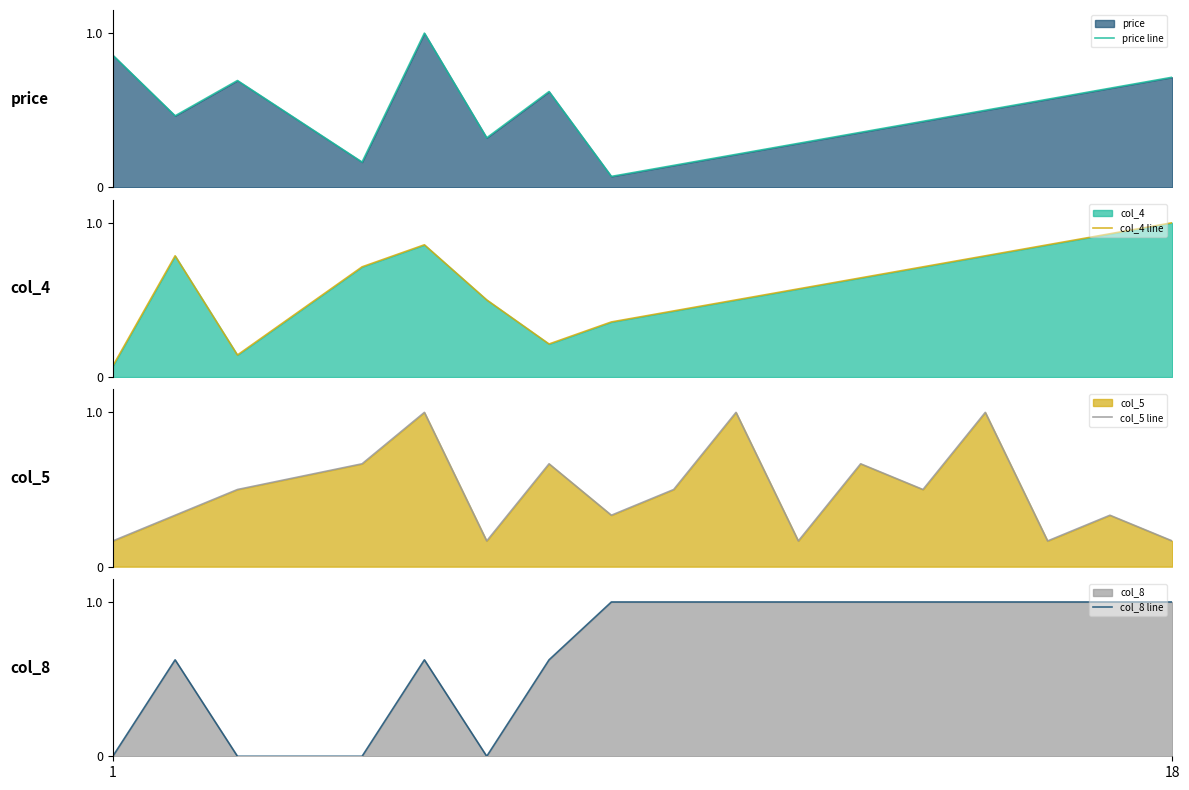

The col_5 line series shows 0.4 at 6. True or false?

False